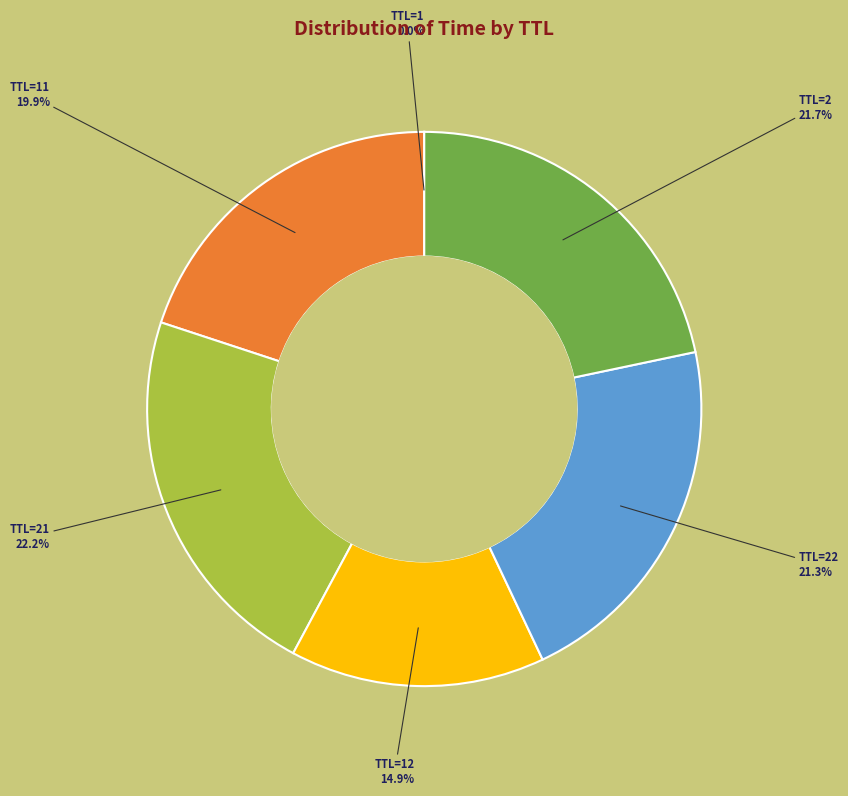

Which category has the biggest portion of the pie?

TTL=21